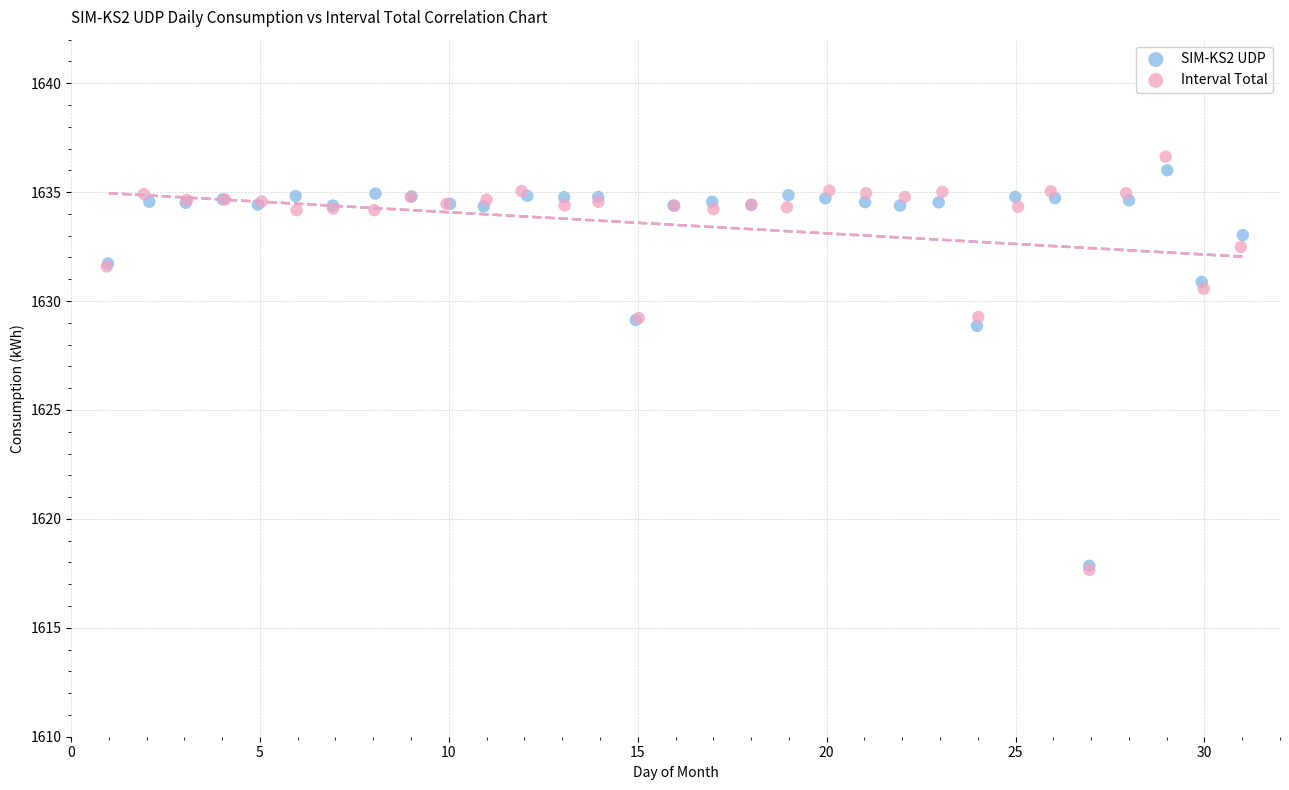

Which series has the widest spread of Y values?

Interval Total